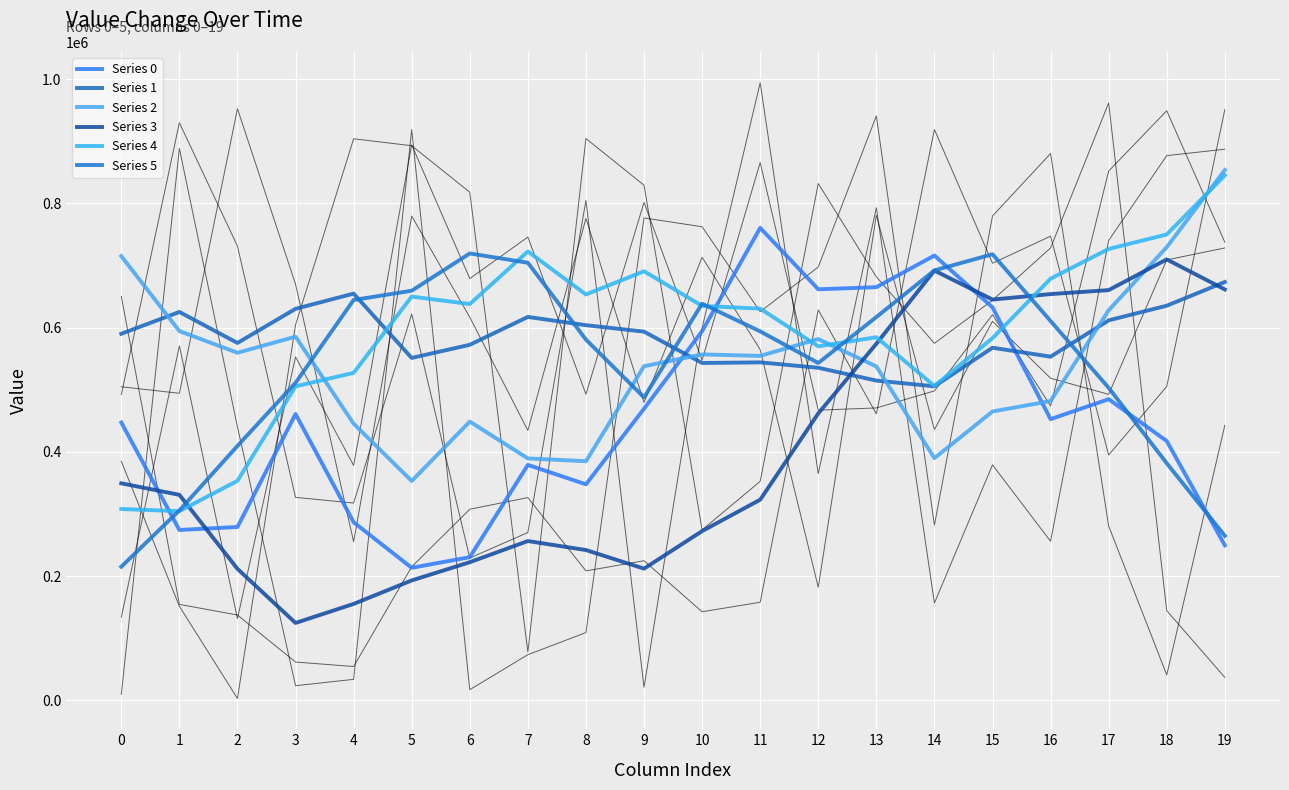

Is this an area chart (filled region under the line)?

No